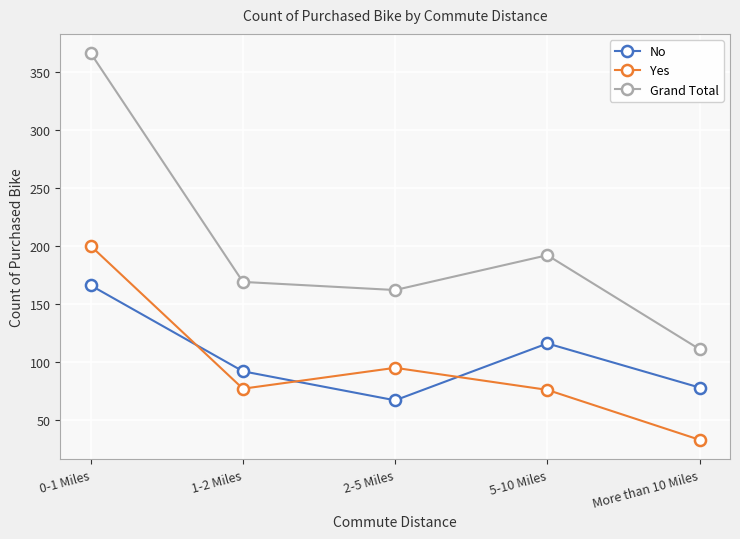

What is the difference between the second highest and minimum values in the Yes series?

62